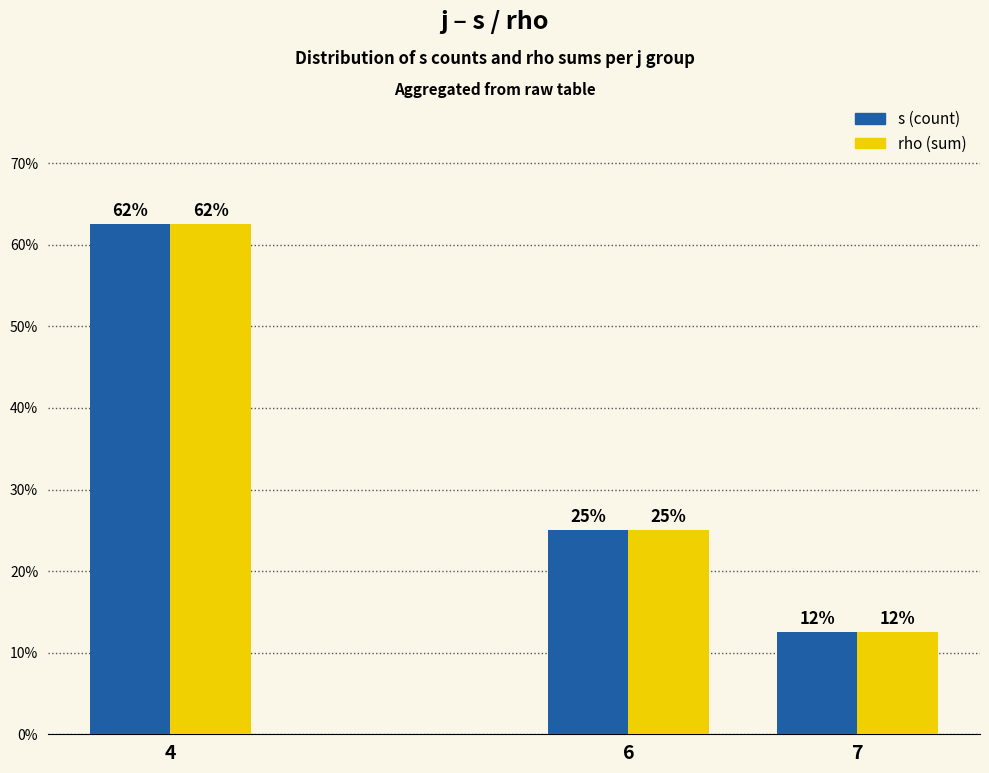

Which category has the lowest value in the rho (sum) series?

7